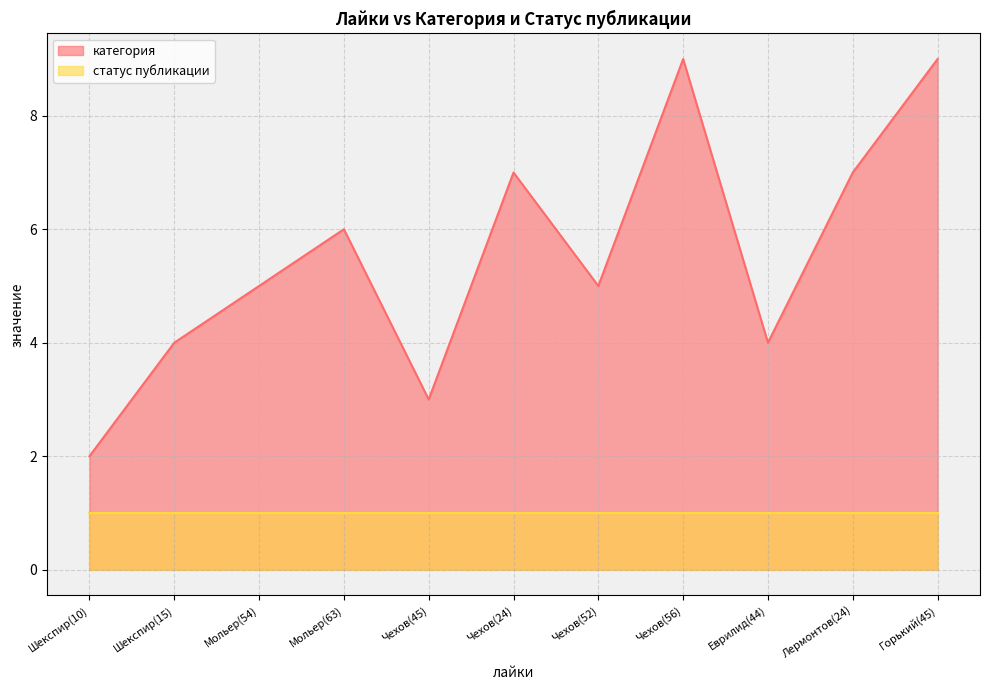

What is the label of the 10th point from the left?

Лермонтов(24)